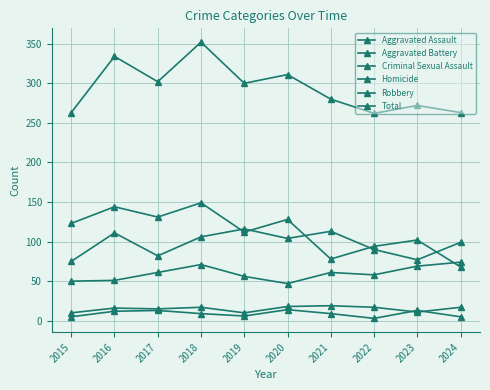

What is the value of the Aggravated Battery point at the 10th from the left?

99